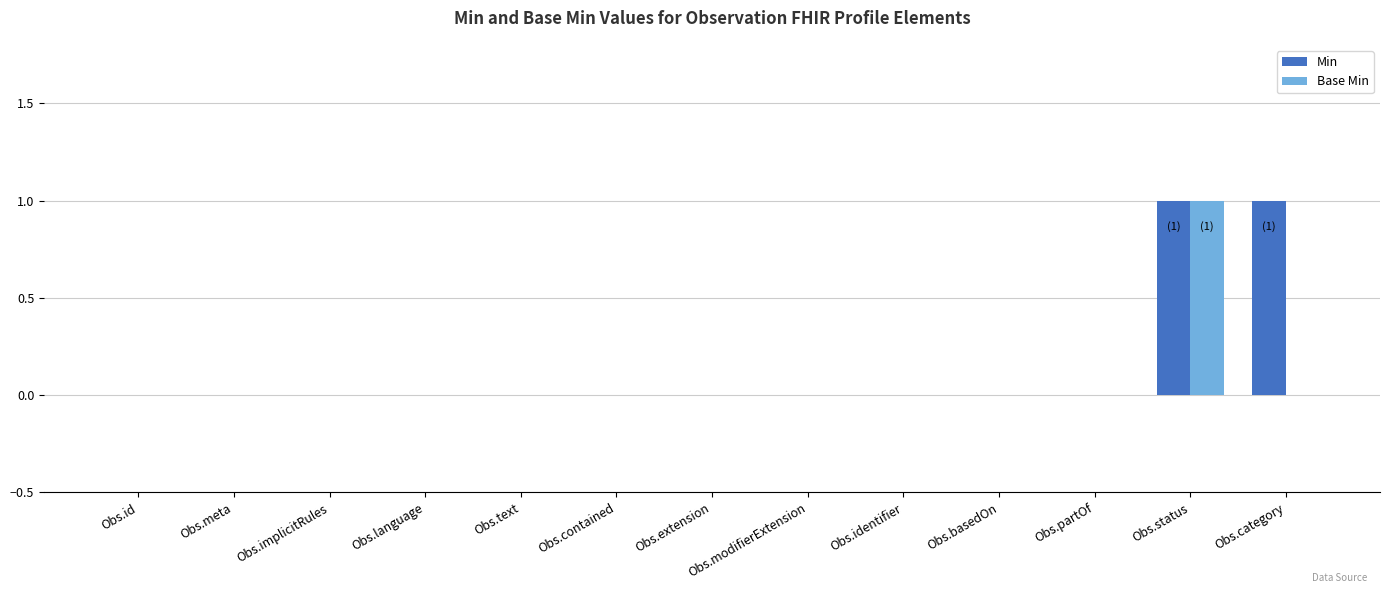

At which category is the sum across all series the highest?

Obs.status